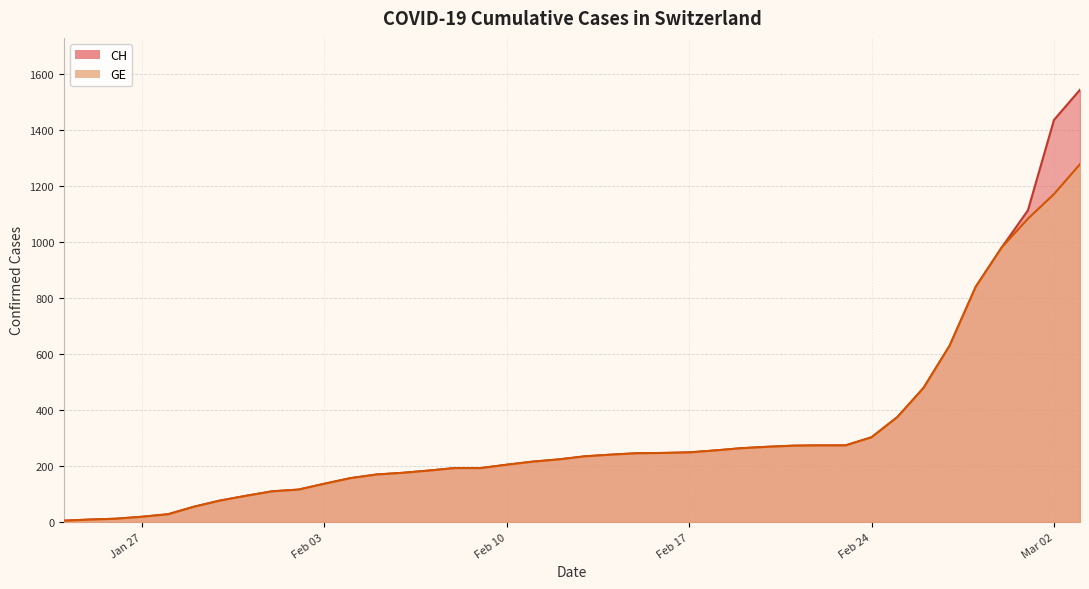

List the series in order of their peak value, lowest first.

GE, CH